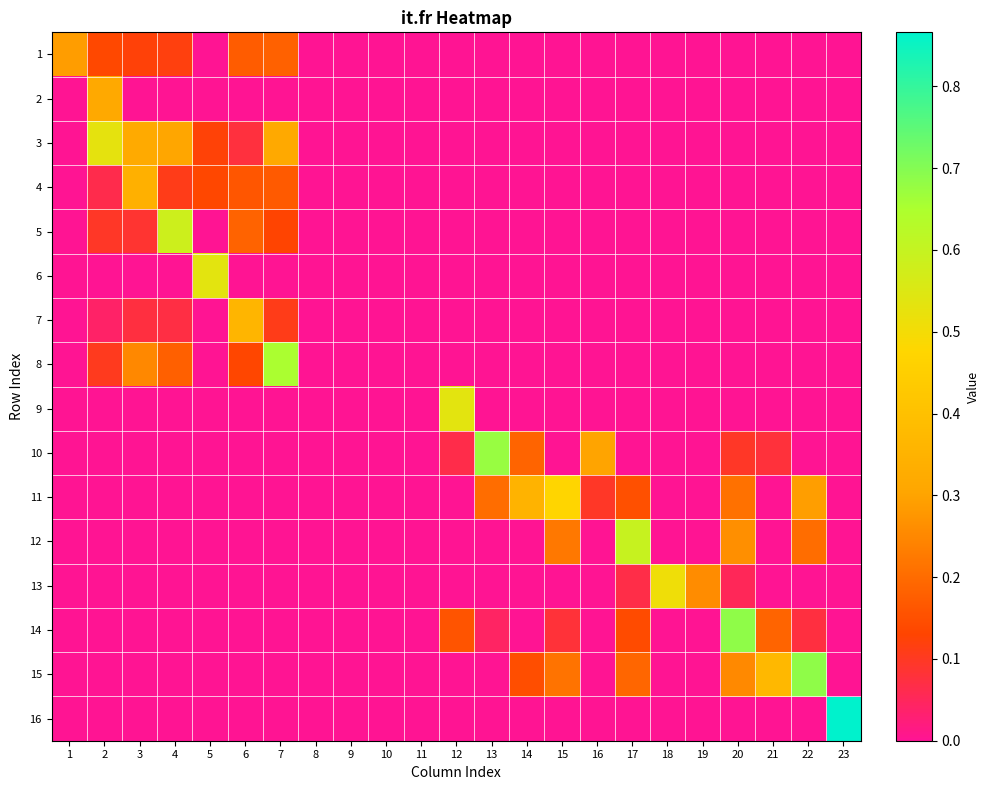

At how many categories does at least one series exceed 0?

19